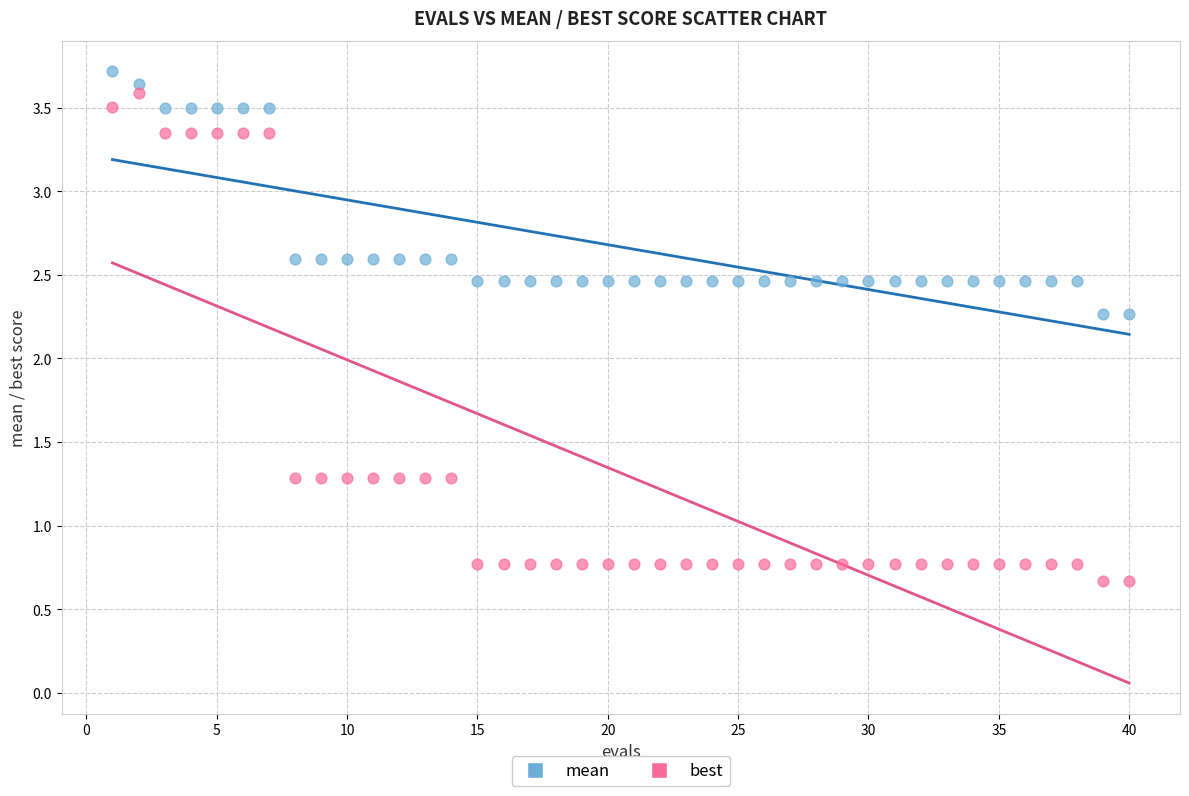

Which series contains the lowest Y value?

best